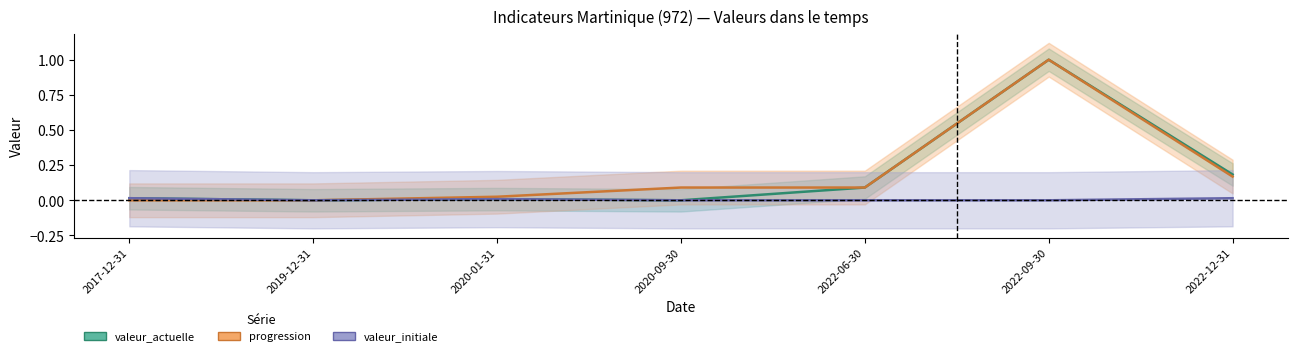

The value of progression at 2020-01-31 is 0.0. True or false?

False